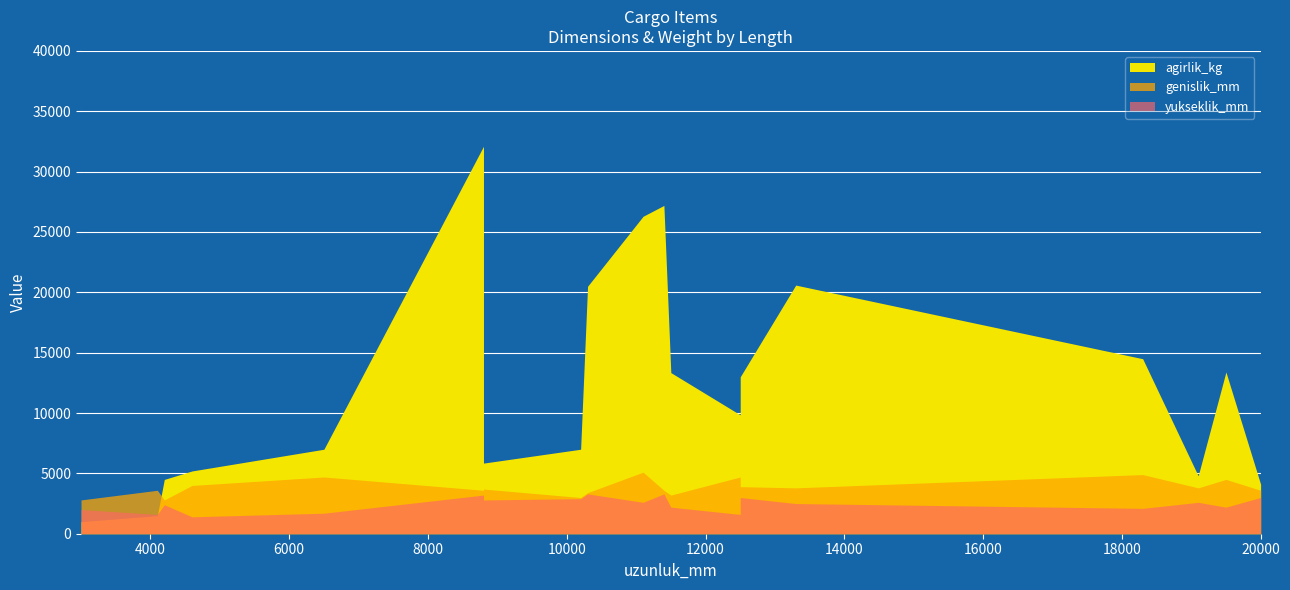

In yukseklik_mm, how many points are lower than both neighbors (excluding endpoints)?

6